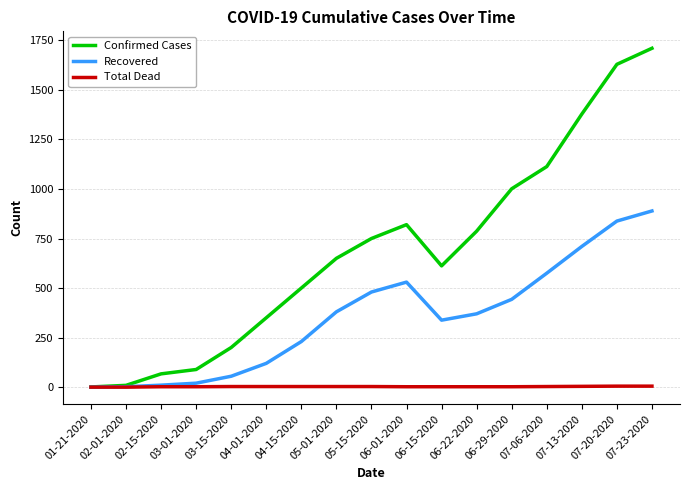

What is the difference between the highest and lowest values at 07-06-2020?

1110